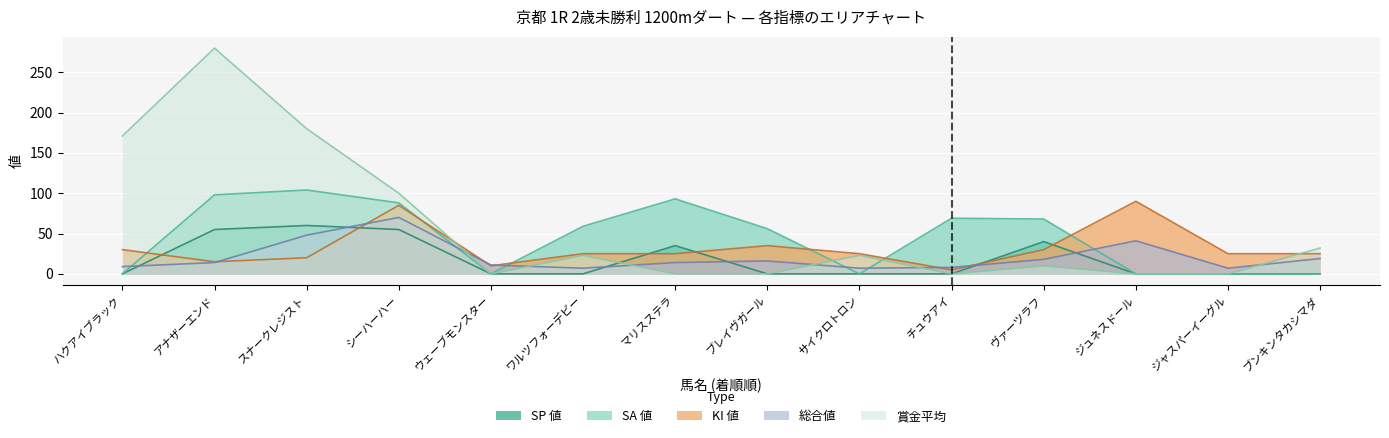

In KI 値, how many points are lower than both neighbors (excluding endpoints)?

3